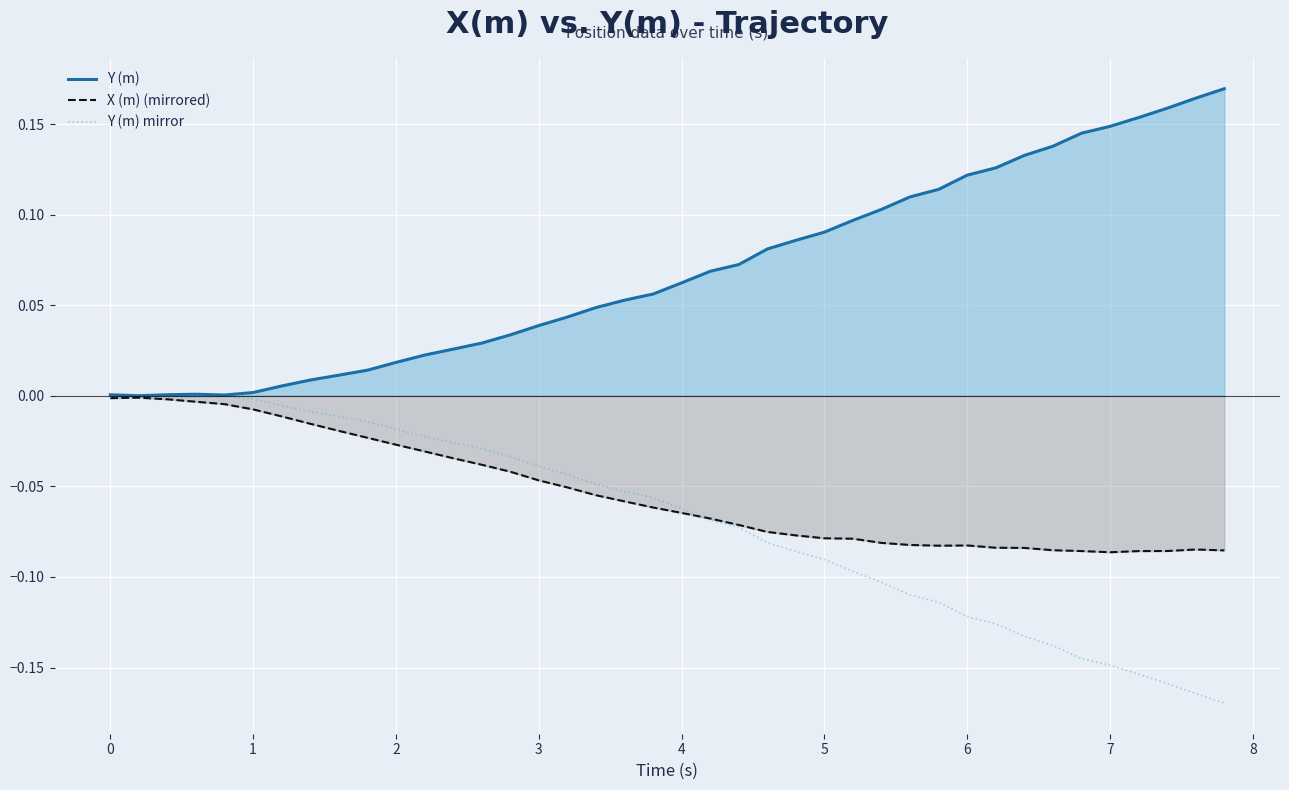

Reading left to right, list all the values displayed in this chart.

Y (m): 0.0	0.0	0.0	0.0	0.0	0.0	0.0	0.0	0.0	0.0	0.0	0.0	0.0	0.0	0.0	0.0	0.0	0.0	0.1	0.1	0.1	0.1	0.1	0.1	0.1	0.1	0.1	0.1	0.1	0.1	0.1	0.1	0.1	0.1	0.1	0.1	0.2	0.2	0.2	0.2
X (m) (mirrored): -0.0	-0.0	-0.0	-0.0	-0.0	-0.0	-0.0	-0.0	-0.0	-0.0	-0.0	-0.0	-0.0	-0.0	-0.0	-0.0	-0.1	-0.1	-0.1	-0.1	-0.1	-0.1	-0.1	-0.1	-0.1	-0.1	-0.1	-0.1	-0.1	-0.1	-0.1	-0.1	-0.1	-0.1	-0.1	-0.1	-0.1	-0.1	-0.1	-0.1
Y (m) mirror: -0.0	-0.0	-0.0	-0.0	-0.0	-0.0	-0.0	-0.0	-0.0	-0.0	-0.0	-0.0	-0.0	-0.0	-0.0	-0.0	-0.0	-0.0	-0.1	-0.1	-0.1	-0.1	-0.1	-0.1	-0.1	-0.1	-0.1	-0.1	-0.1	-0.1	-0.1	-0.1	-0.1	-0.1	-0.1	-0.1	-0.2	-0.2	-0.2	-0.2